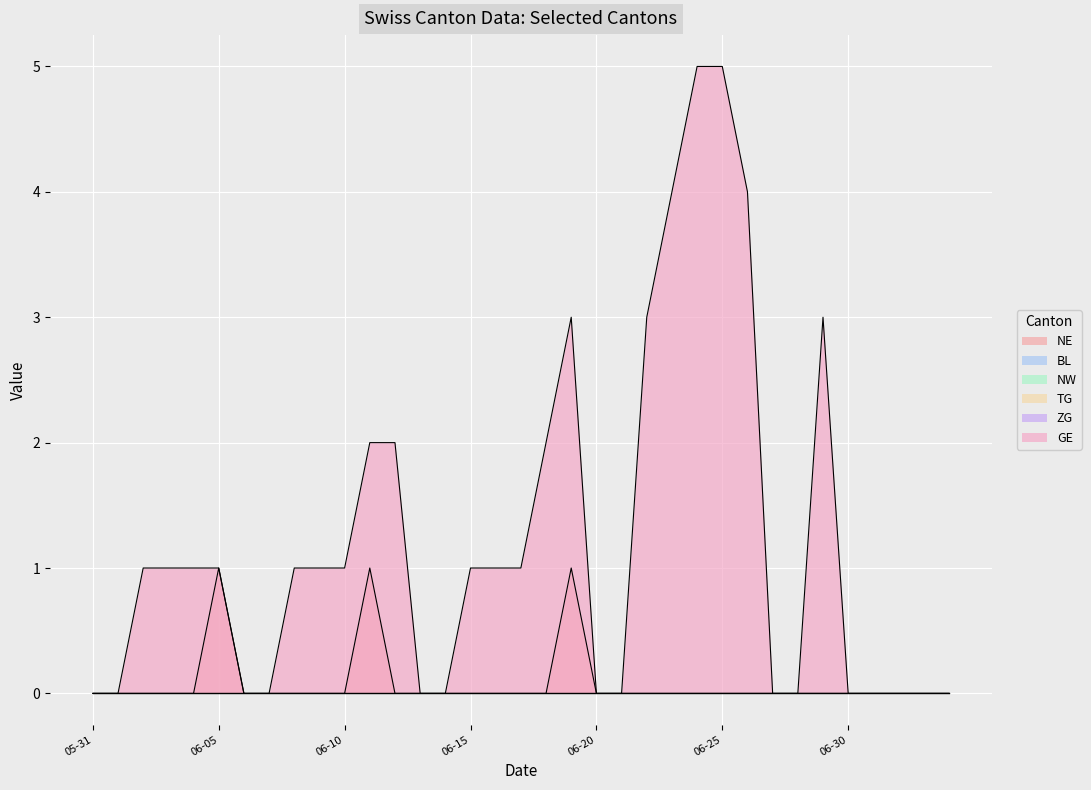

True or false: ZG has a value of 0 at 2020-07-04.

True